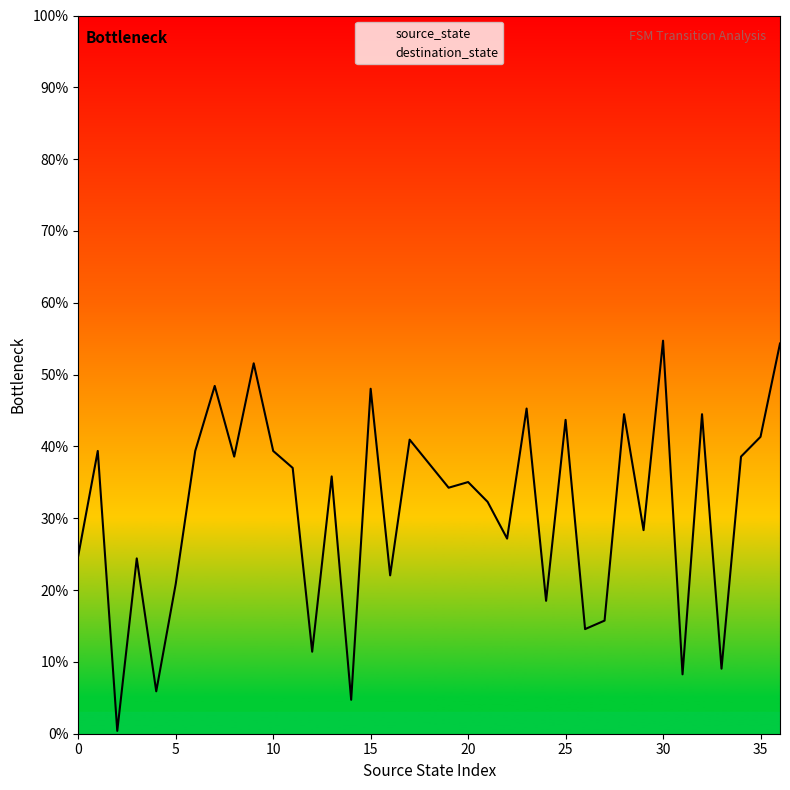

How many lines are shown in the chart?

1